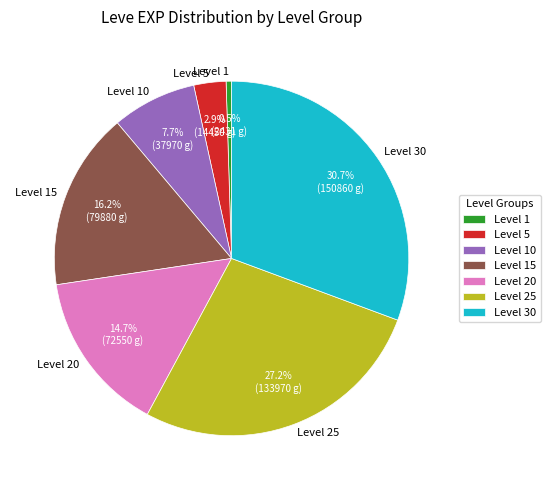

How many slices are in this pie chart?

7